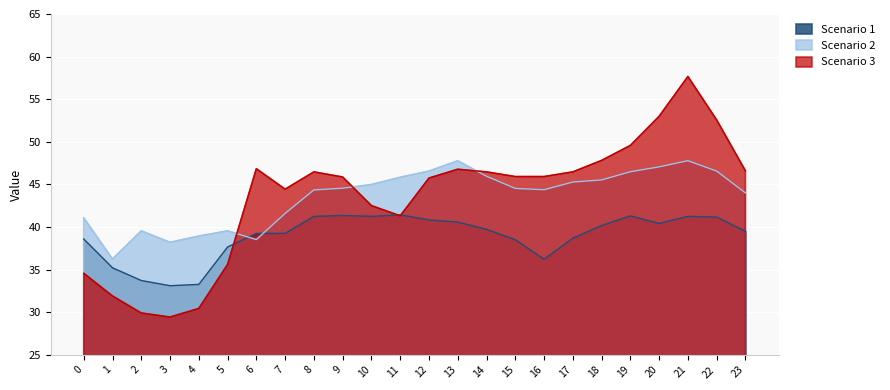

How many interior local peaks does the Scenario 1 series have?

4